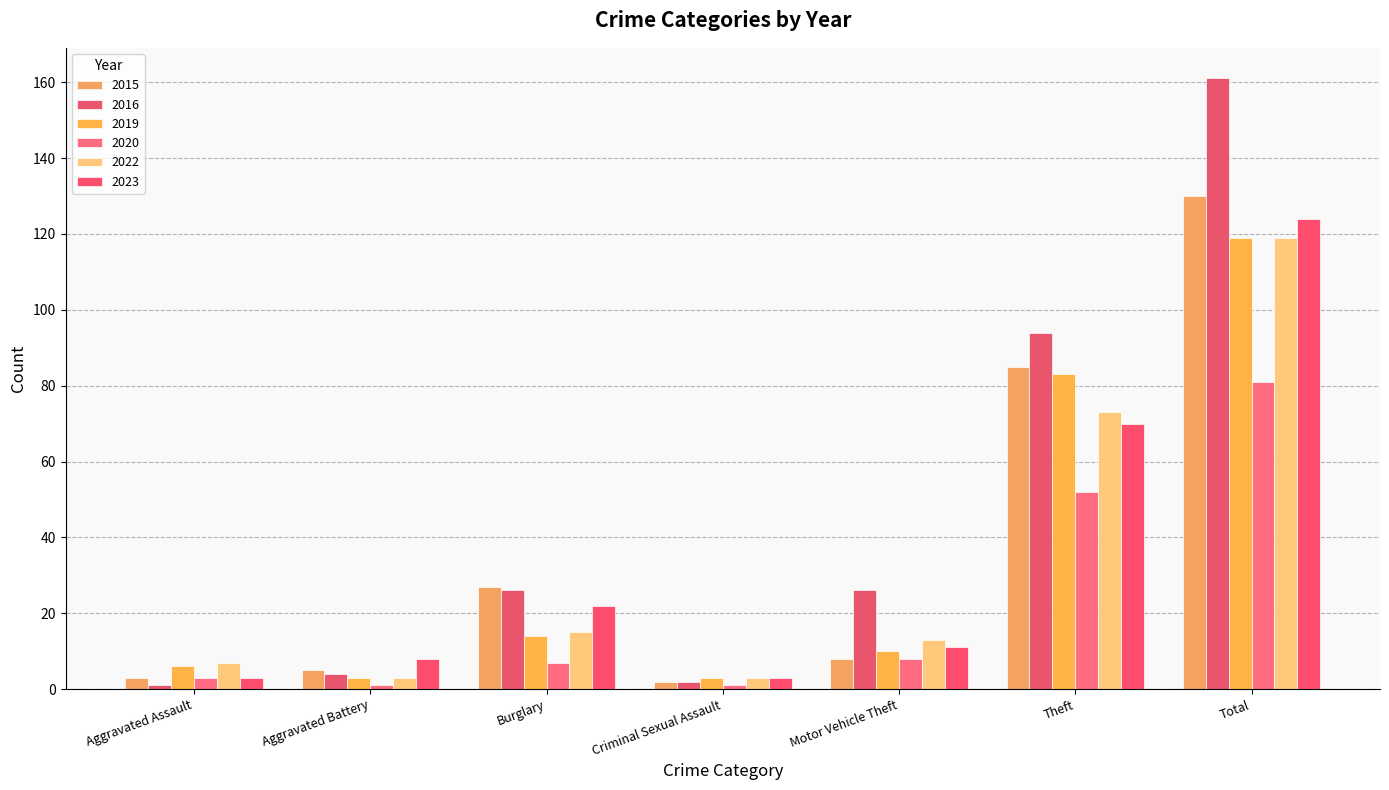

True or false: 2023 has a value of 124 at Total.

True